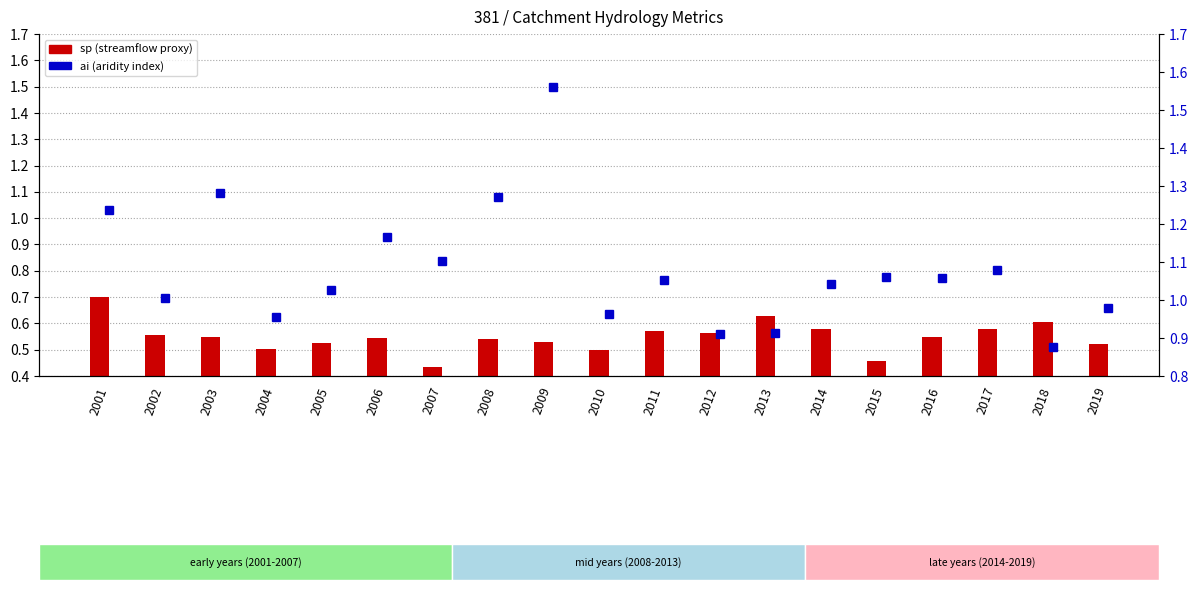

What is the maximum value for ai?

1.6